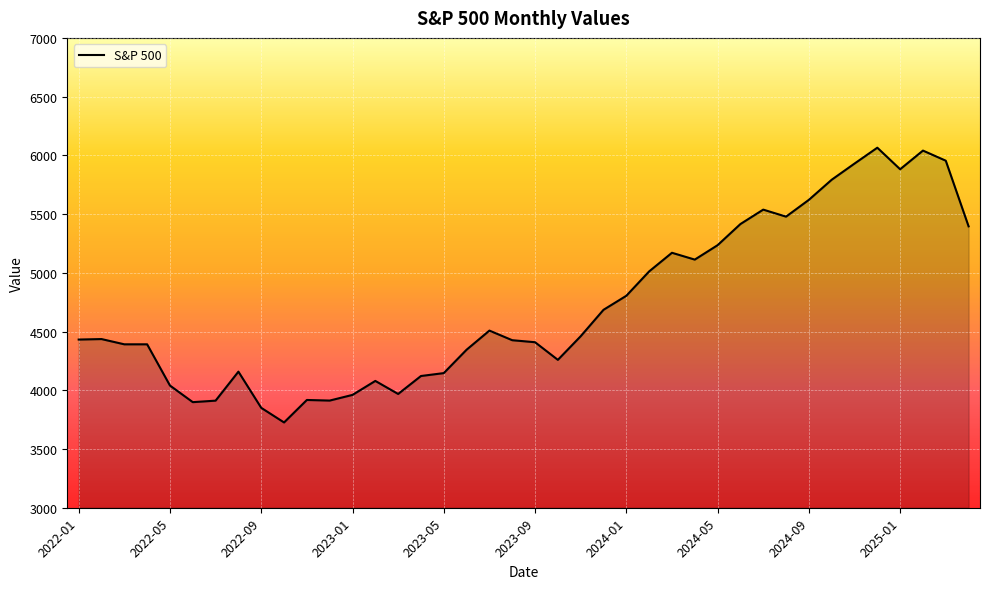

What is the smallest value displayed?

3726.1